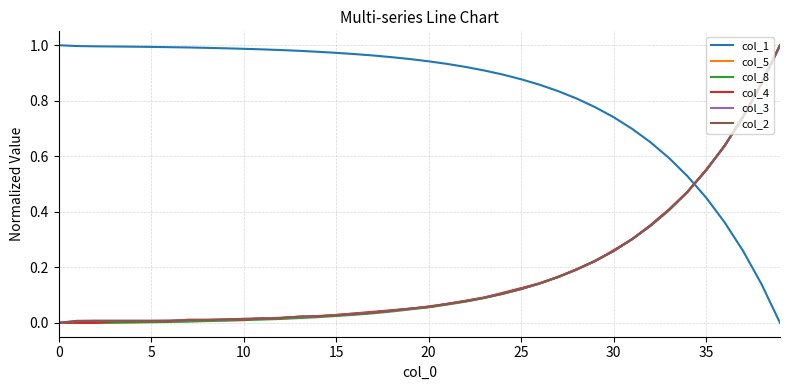

Which series has the largest total across all categories?

col_1